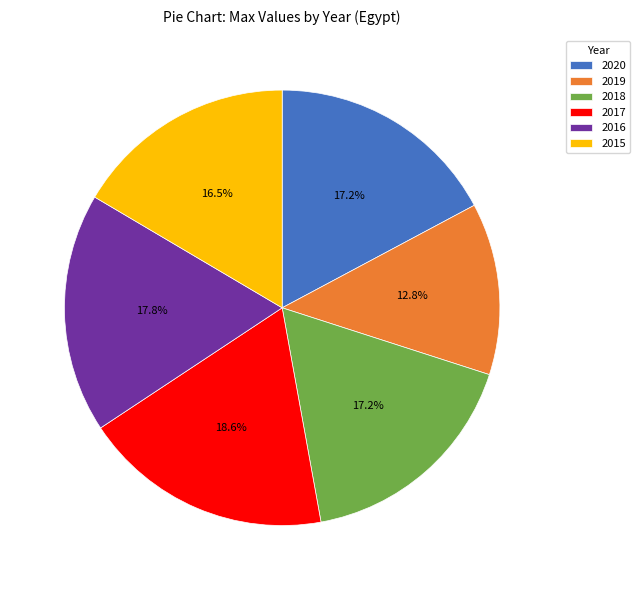

Do 2018 and 2020 together represent more than half of the pie?

No